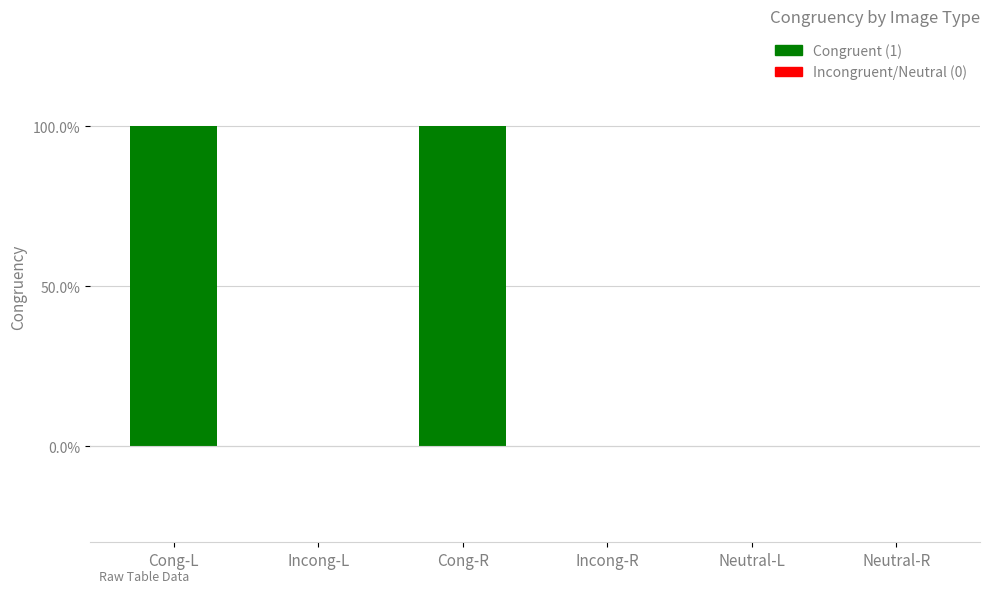

Are the bars horizontal?

No